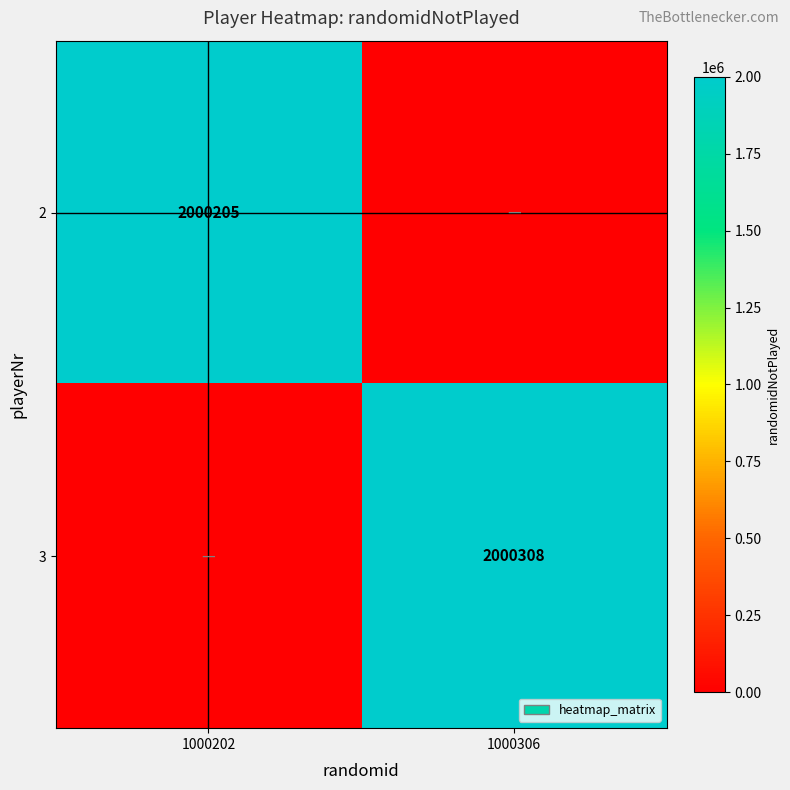

True or false: 2 has a value of 2829871 at 1000202.

False